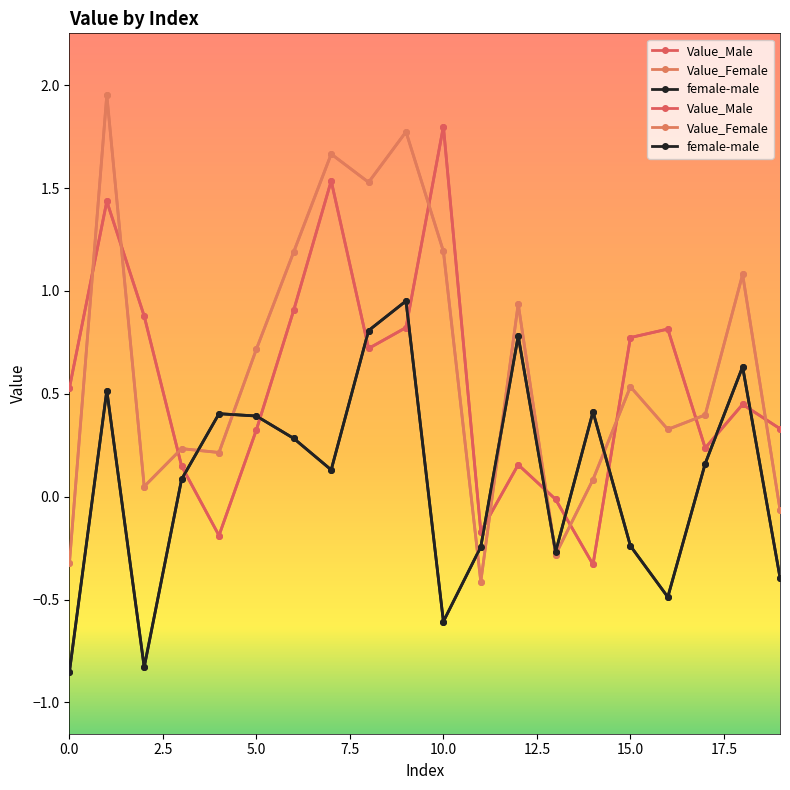

True or false: Value_Female and female-male cross at least once.

True